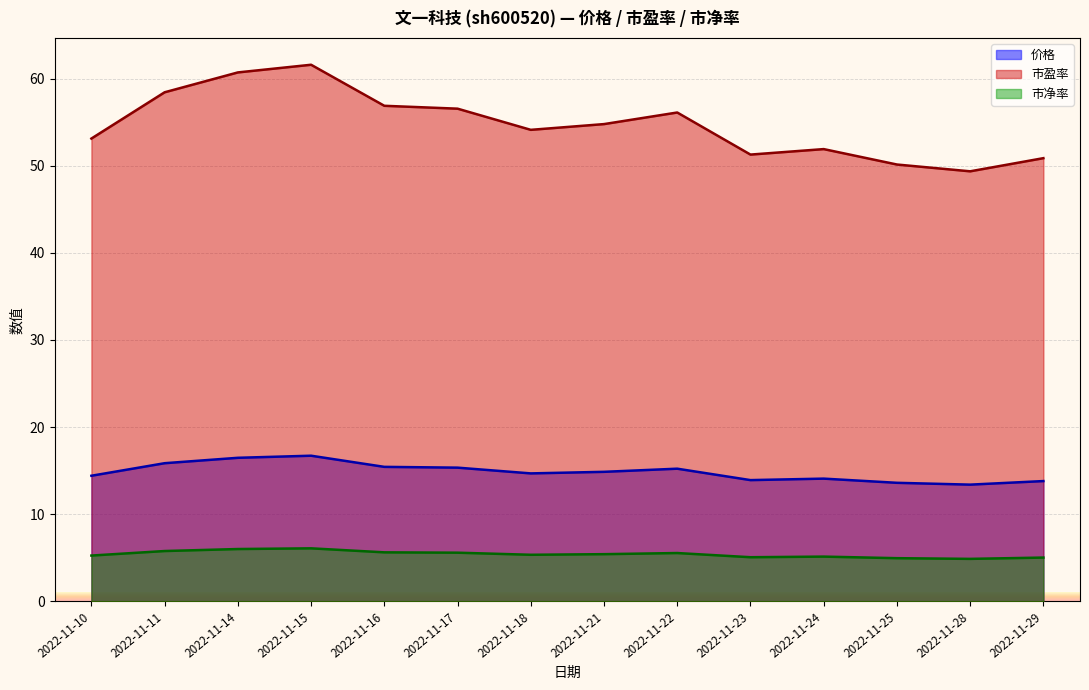

True or false: 市净率 and 市盈率 cross at least once.

False